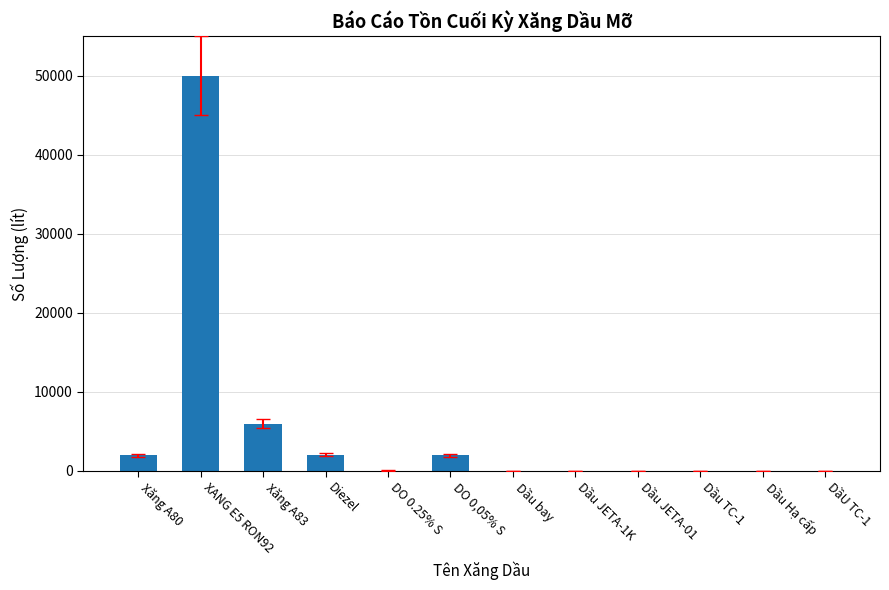

Which has a higher value, XANG E5 RON92 or DầU TC-1?

XANG E5 RON92